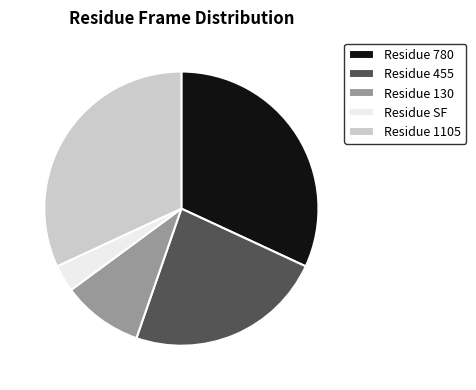

Approximately how many times larger is the value at Residue 1105 compared to Residue SF?

10.0